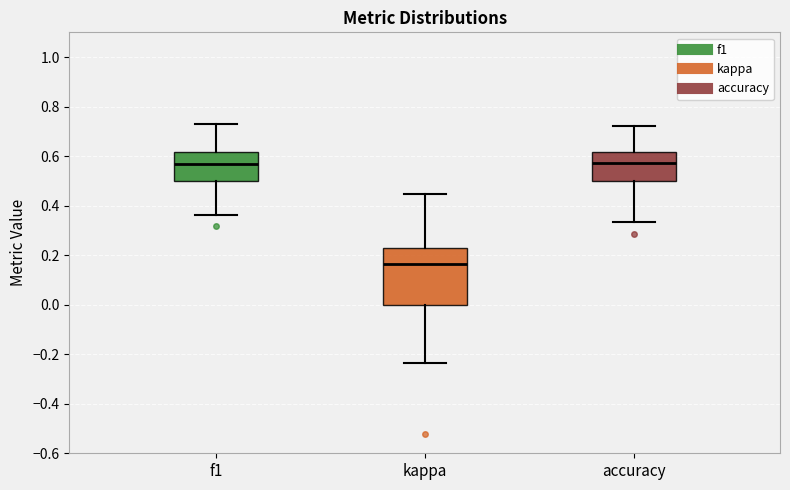

Reading left to right, read every box against the y-axis: the position of its median line, the range the box covers, and the ends of its whiskers. The values are not printed on the chart, so give them approximately, as read against the axis.

f1: median 0.58, box 0.50 to 0.62, whiskers 0.36 to 0.72
kappa: median 0.16, box 0.00 to 0.24, whiskers -0.24 to 0.44
accuracy: median 0.58, box 0.50 to 0.62, whiskers 0.34 to 0.72